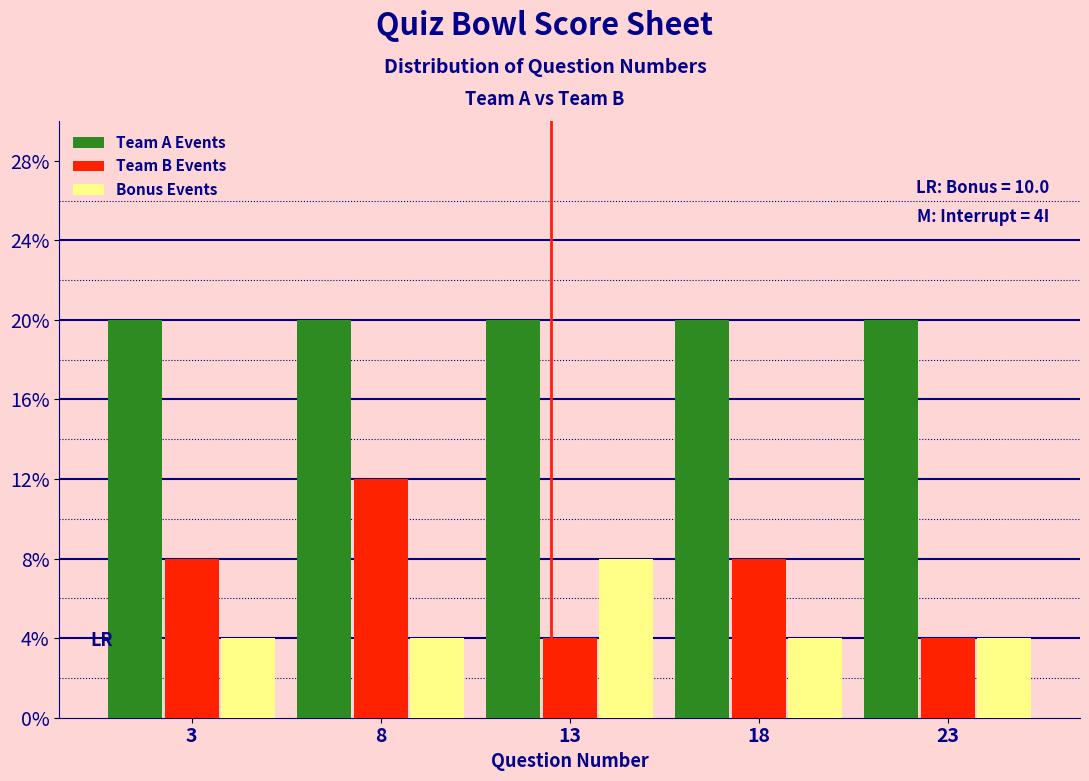

Reading left to right, list all the values displayed in this chart.

Team A Events: 3=20	8=20	13=20	18=20	23=20
Team B Events: 3=8	8=12	13=4	18=8	23=4
Bonus Events: 3=4	8=4	13=8	18=4	23=4